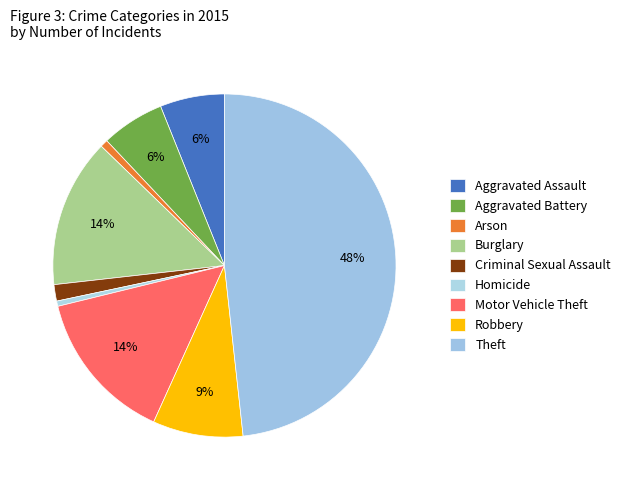

True or false: Burglary accounts for 14% of the total.

True